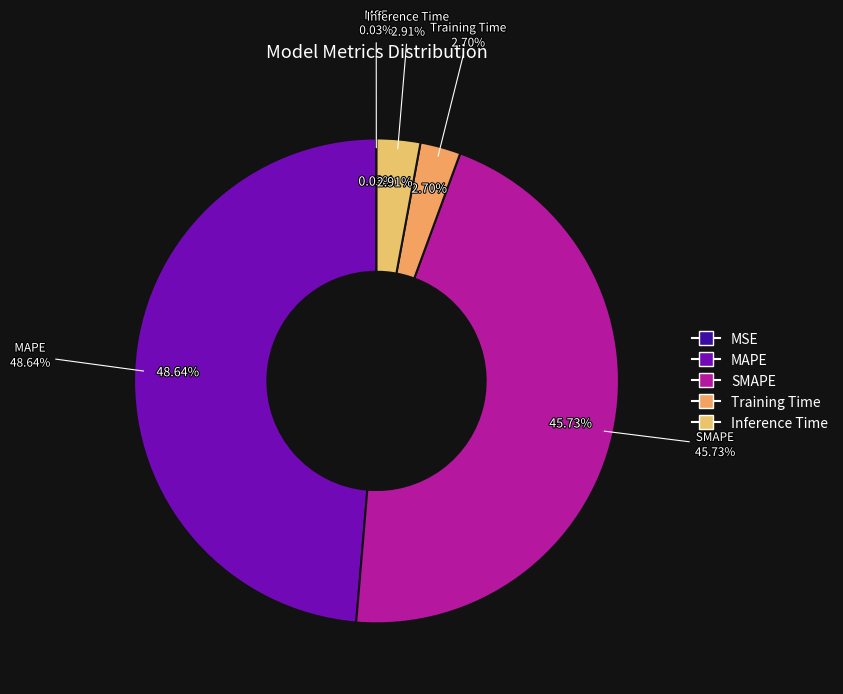

Between Inference Time and Training Time, which is larger?

Inference Time